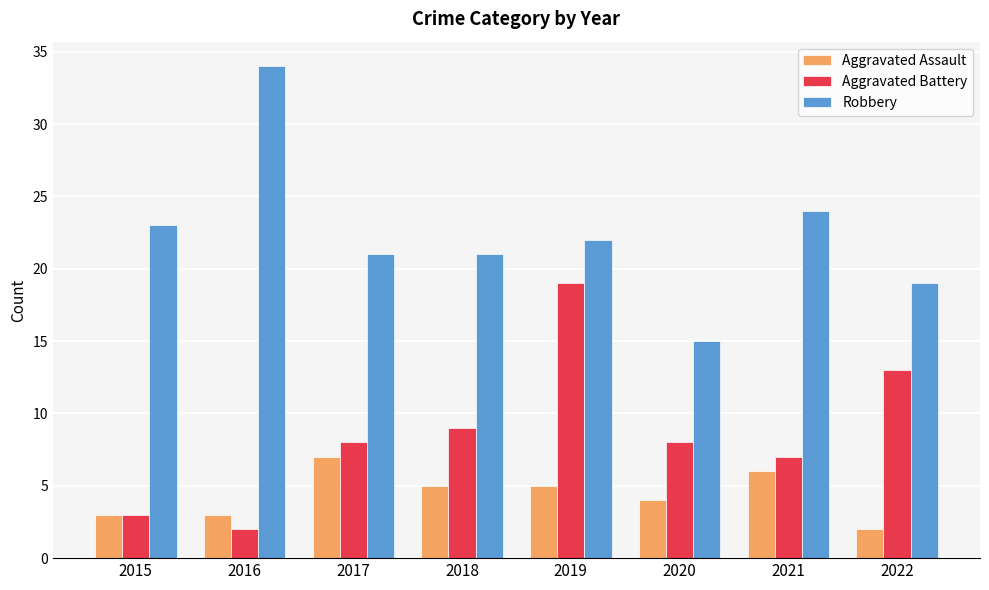

What is the maximum value shown in the chart?

34